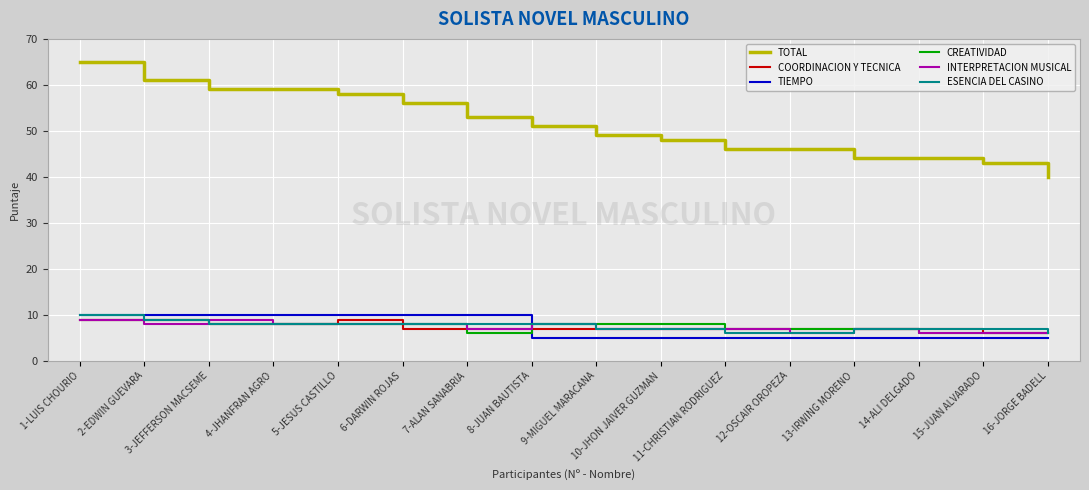

The value of INTERPRETACION MUSICAL at 1-LUIS CHOURIO is 9. True or false?

True